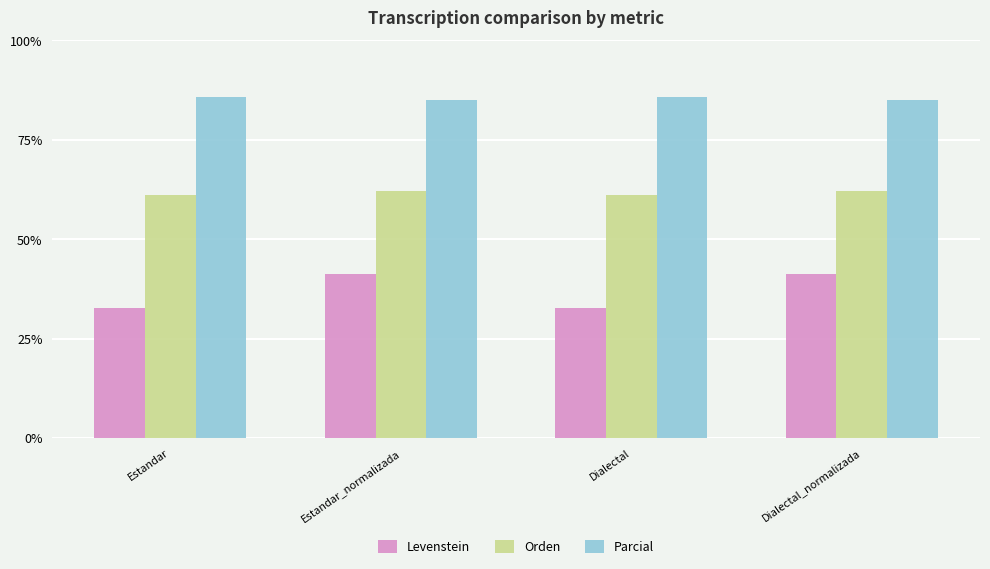

What is the lowest value of the Levenstein series?

32.8